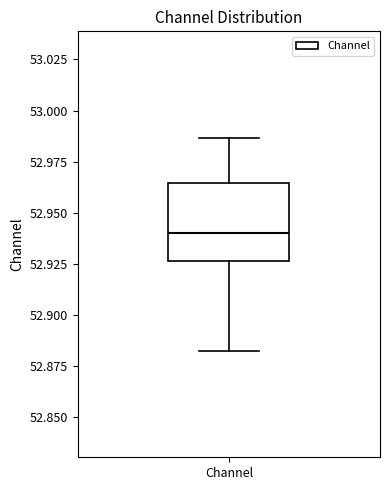

Where does the upper whisker of the box for Channel end on the y-axis? The values are not printed on the chart, so give them approximately, as read against the axis.

52.985